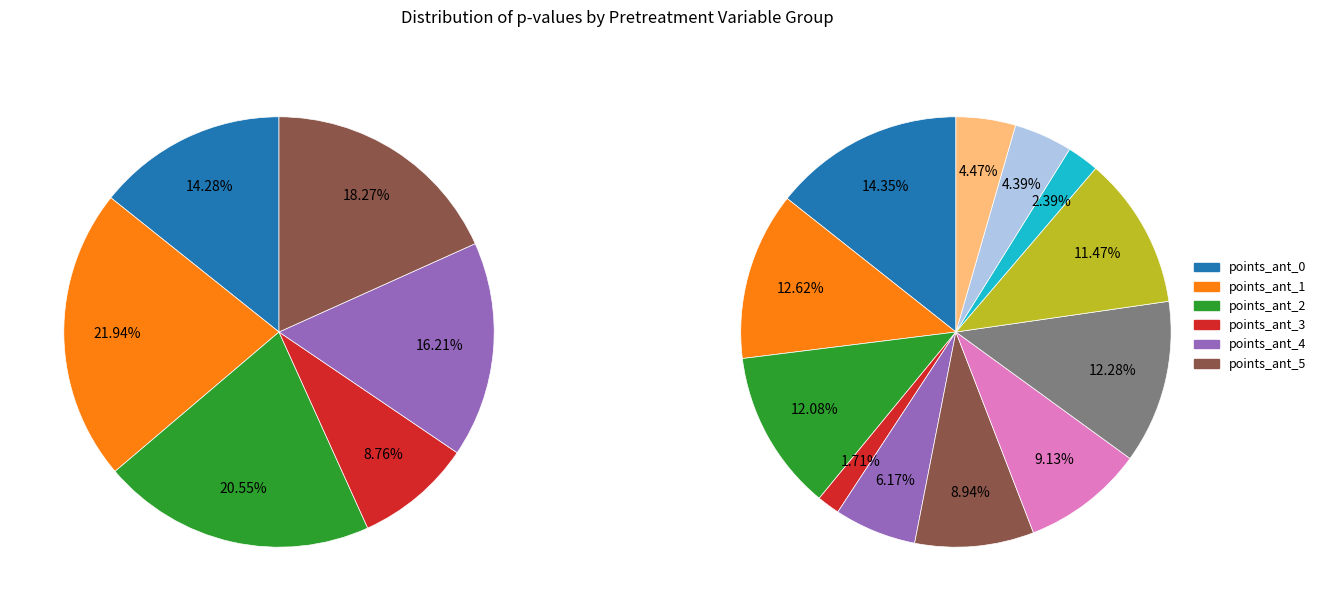

To the nearest percent, what is the difference between the largest and smallest slice percentages?

13%